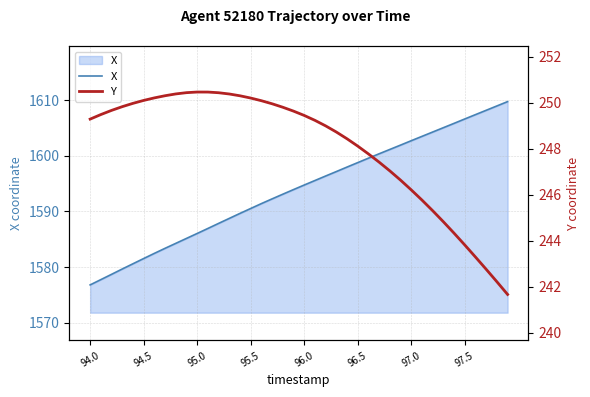

The value of X at 97.0 is 1602.7. True or false?

True